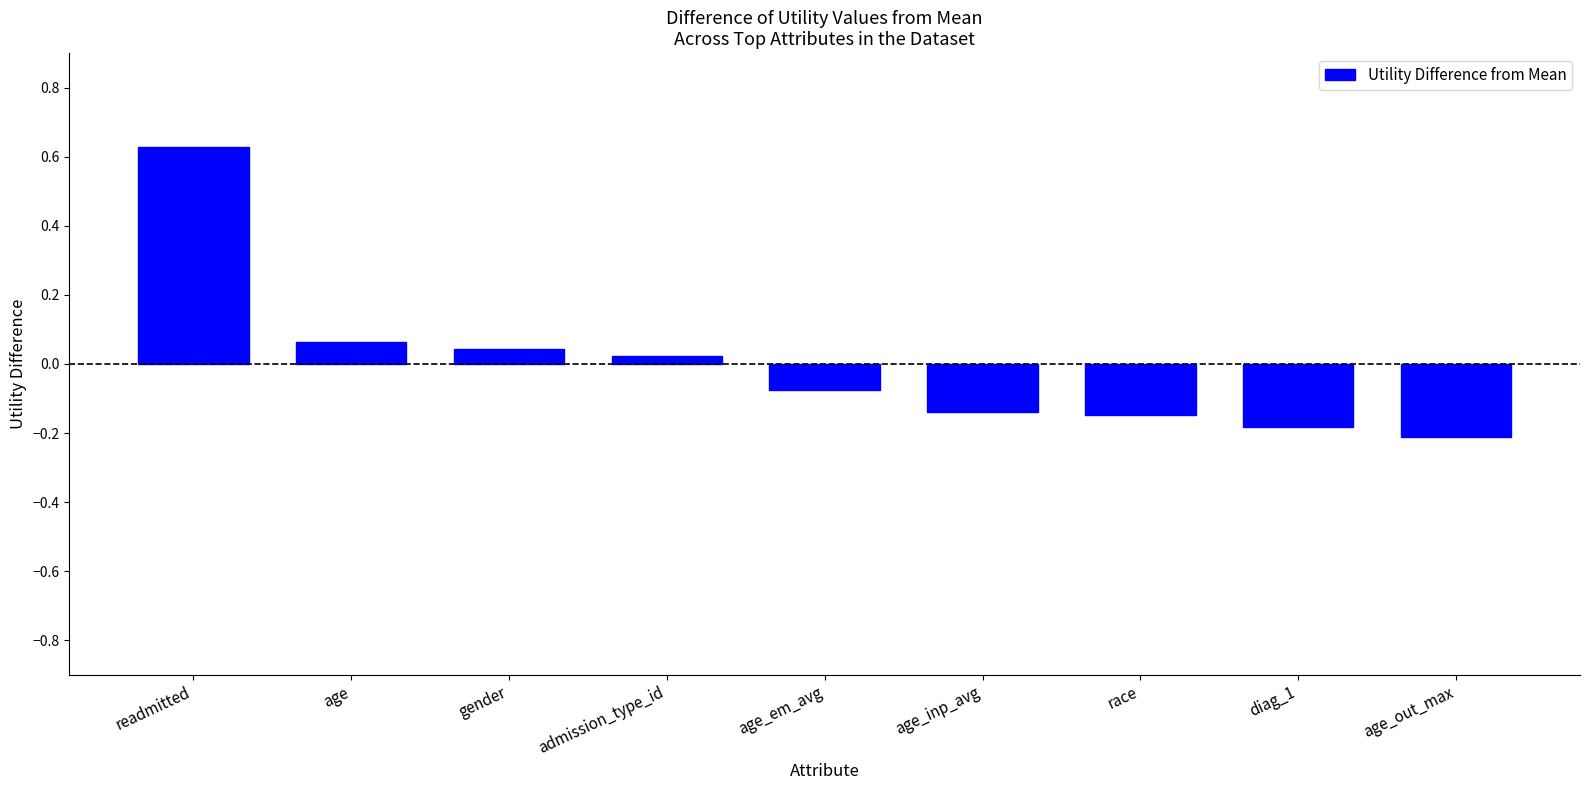

What is the label of the 3rd bar from the right?

race